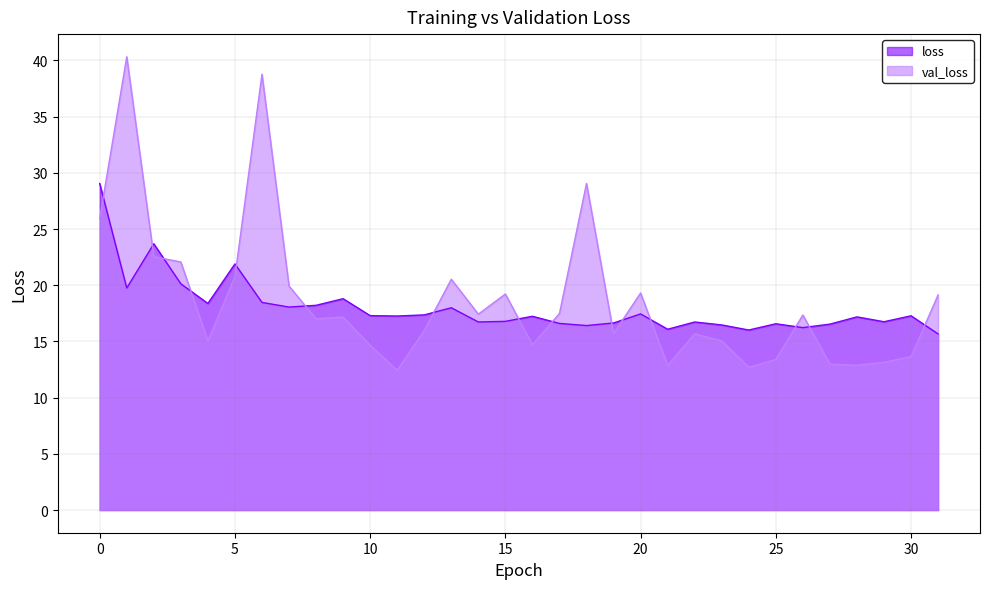

What is the difference between the second highest and second lowest values in the loss series?

7.7